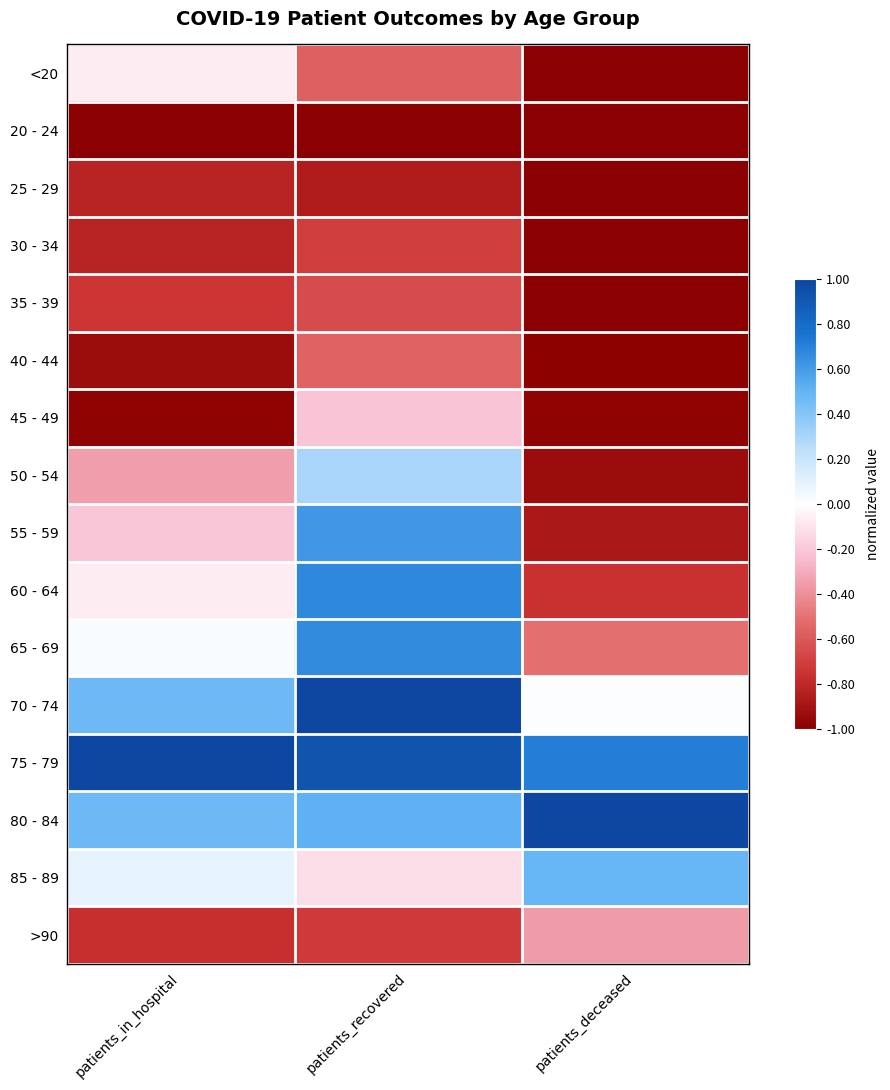

List the series in order of their peak value, highest first.

70 - 74, 75 - 79, 80 - 84, 60 - 64, 65 - 69, 55 - 59, 85 - 89, 50 - 54, <20, 45 - 49, >90, 40 - 44, 35 - 39, 30 - 34, 25 - 29, 20 - 24